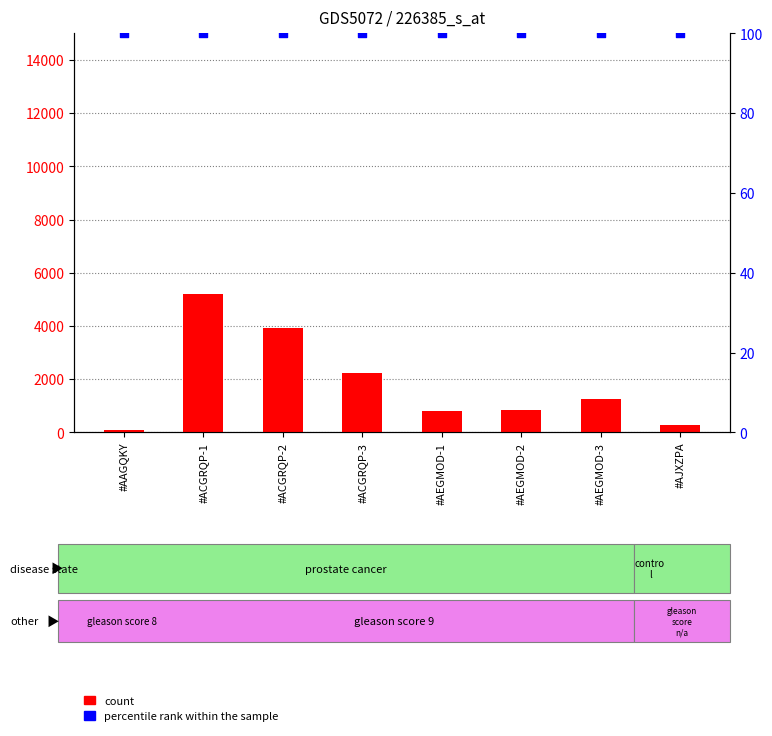

Which series reaches the maximum Y coordinate?

count